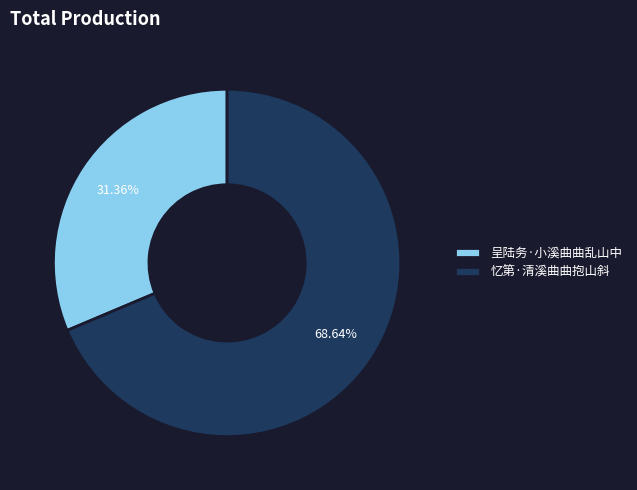

What percentage is the 呈陆务·小溪曲曲乱山中 slice, to the nearest percent?

31%